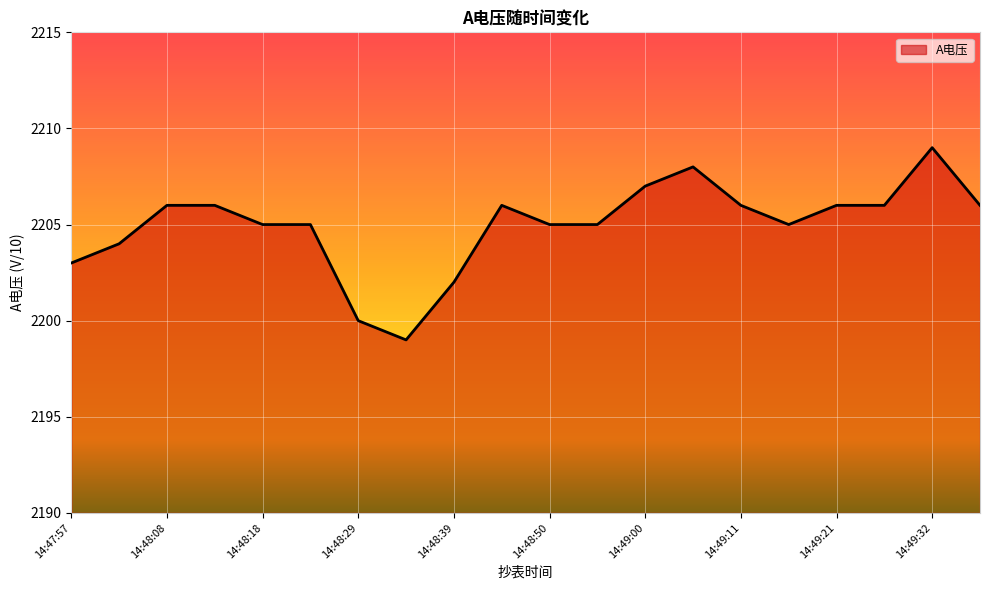

What is the smallest value displayed?

2199